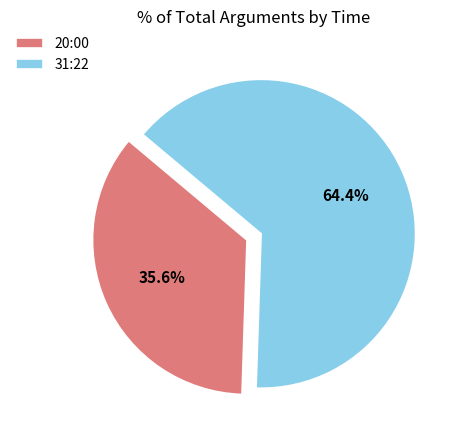

What is the largest slice in the pie chart?

31:22